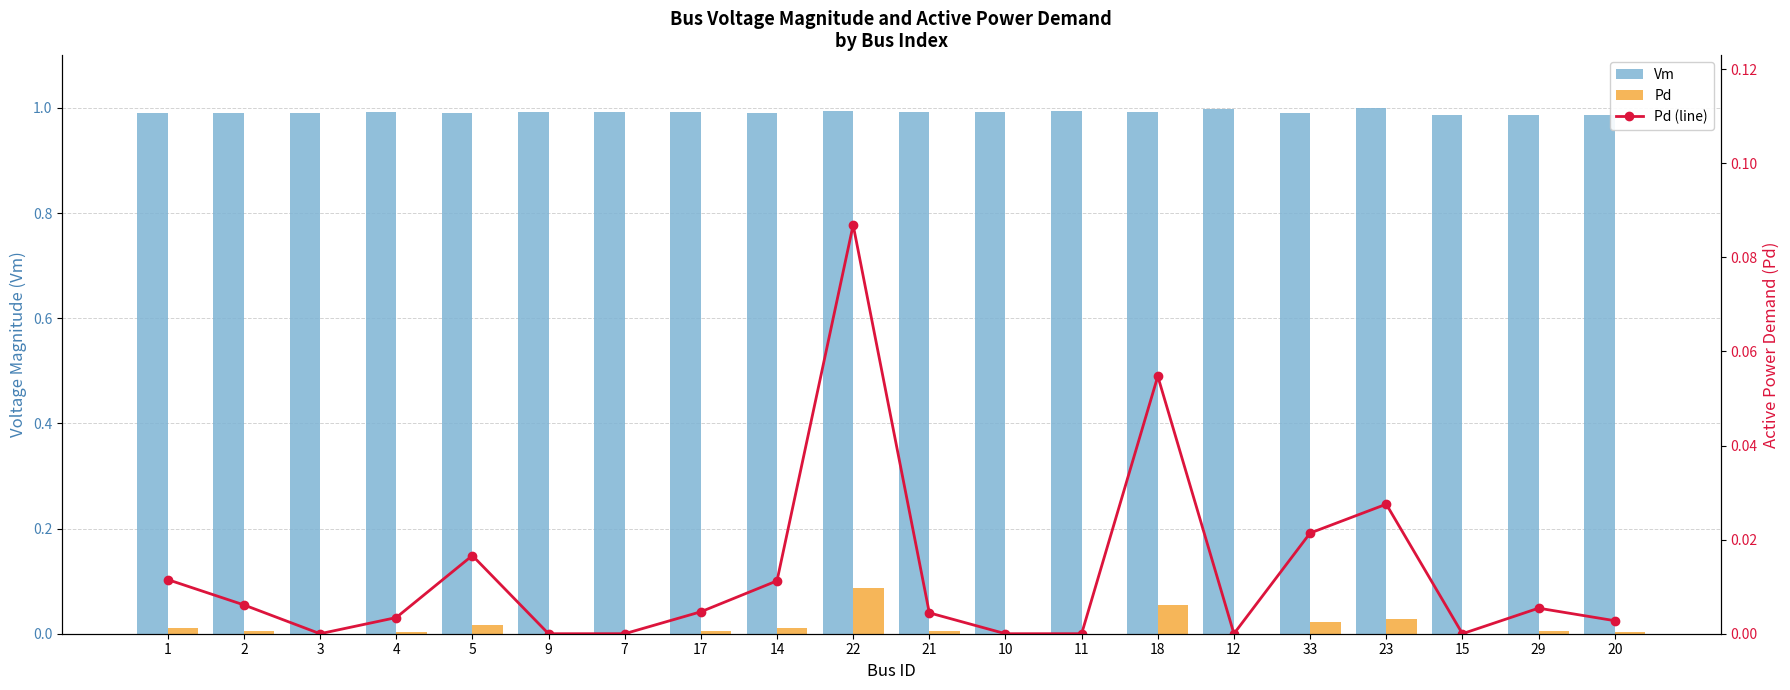

Count the Vm values in the range 0 to 1.

20